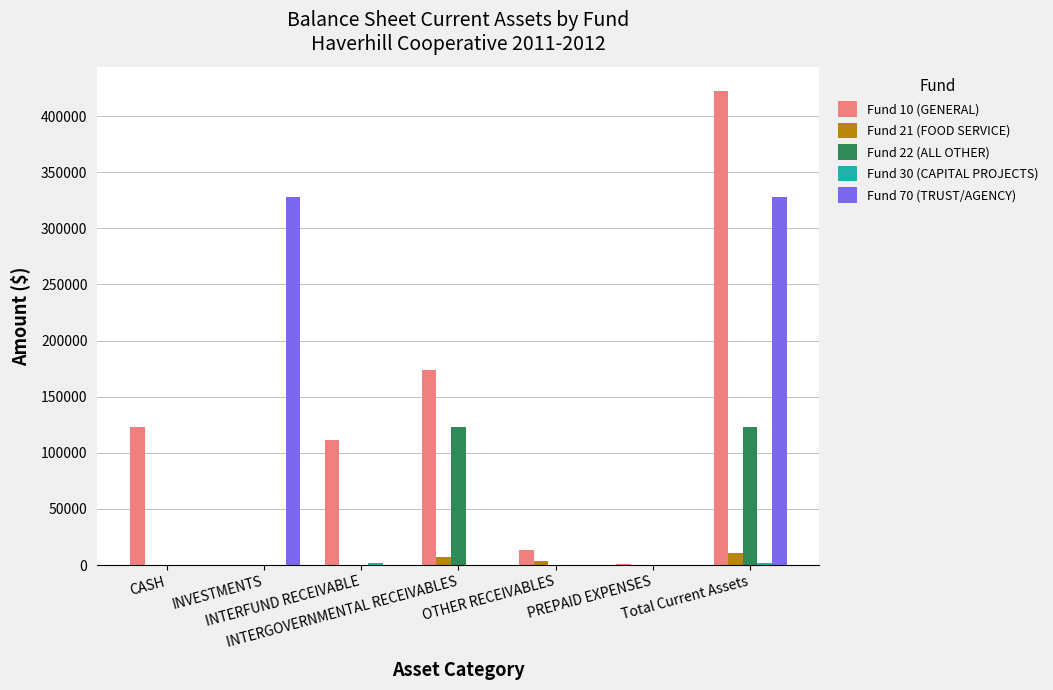

Which series has the largest total across all categories?

Fund 10 (GENERAL)